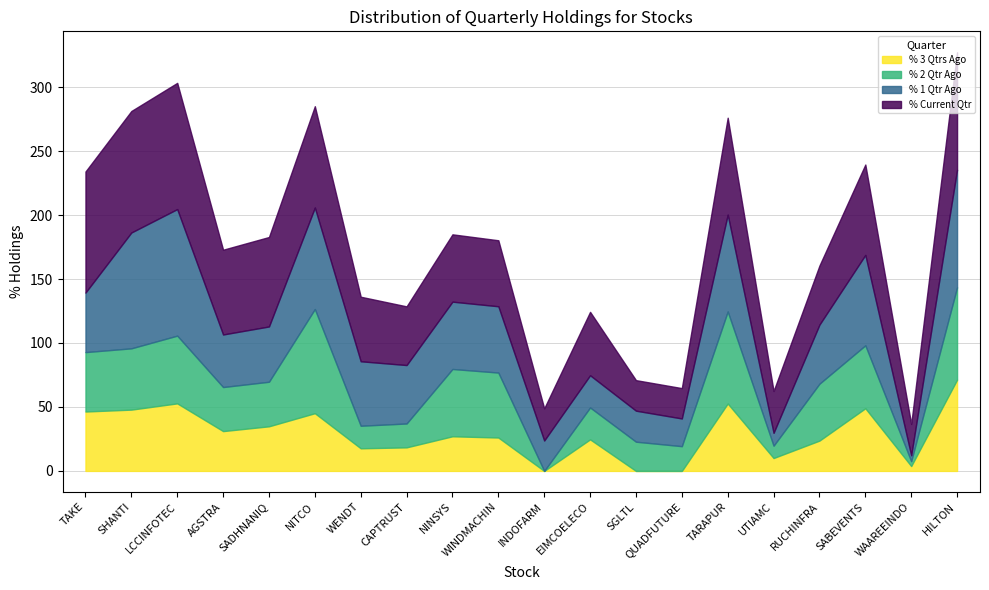

Which series has the largest total across all categories?

% Current Qtr